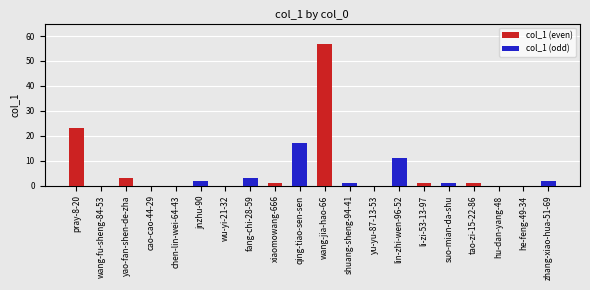

What is the sum of all values?

123